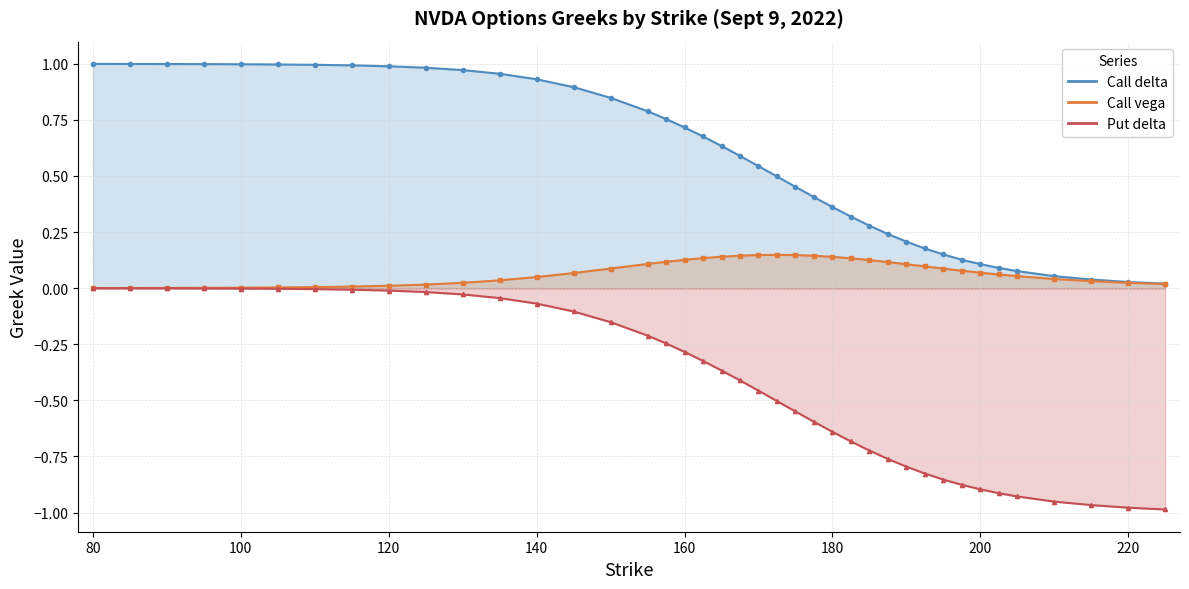

The Put delta series shows -0.1 at 140. True or false?

False